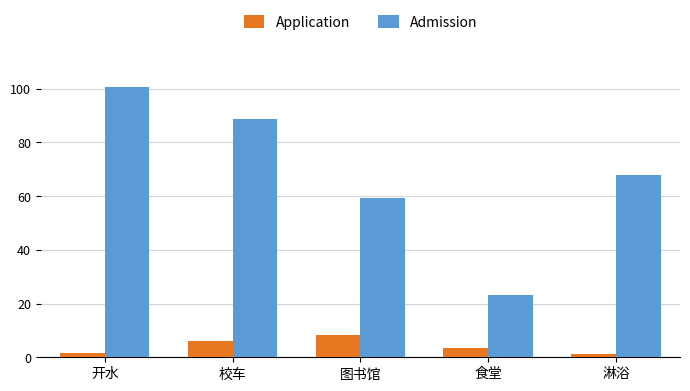

The value of Admission at 食堂 is 23.2. True or false?

True